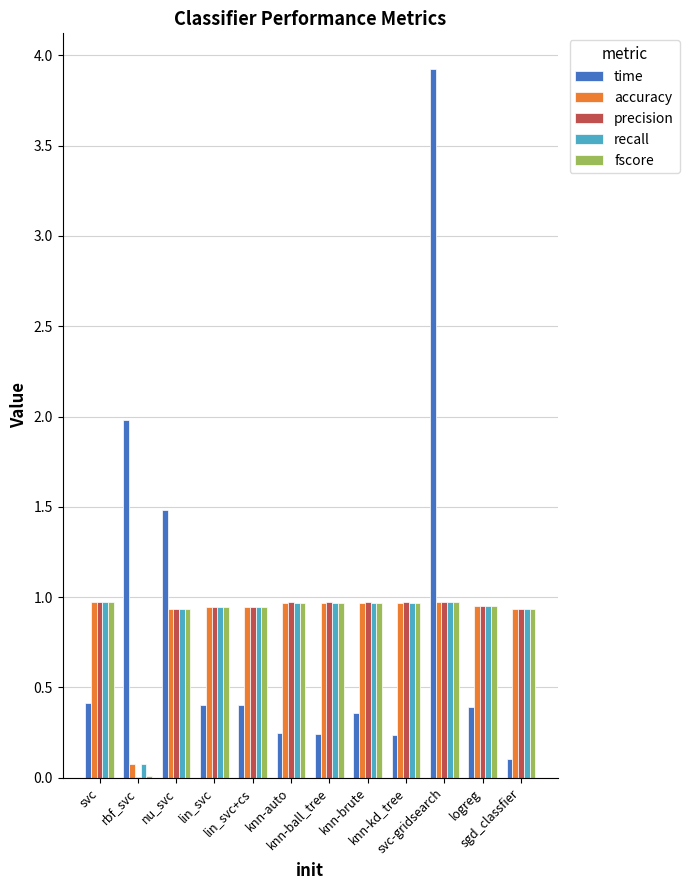

Is the value of fscore at lin_svc+cs greater than the value of time at nu_svc?

No